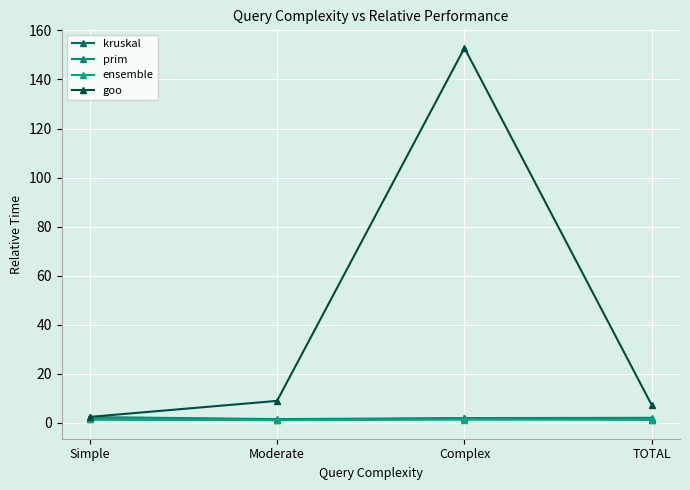

How many interior local valleys does the kruskal series have?

1